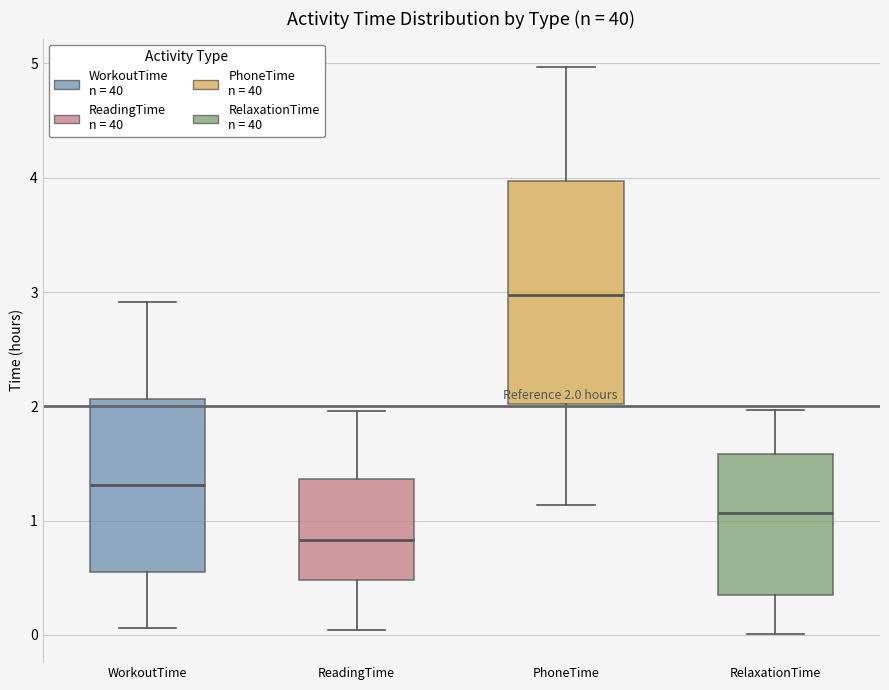

Which box is the tallest, from its lower edge to its upper edge?

PhoneTime